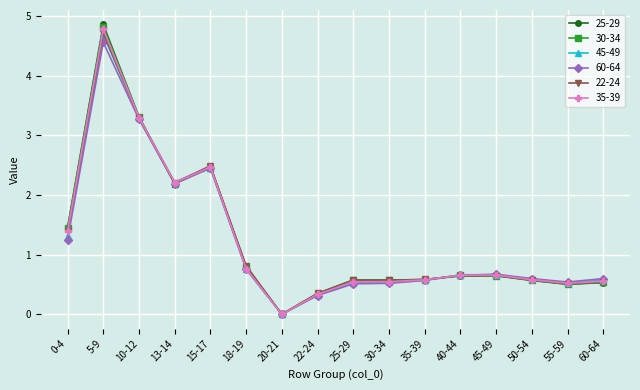

Which series has the largest range (max minus min)?

25-29